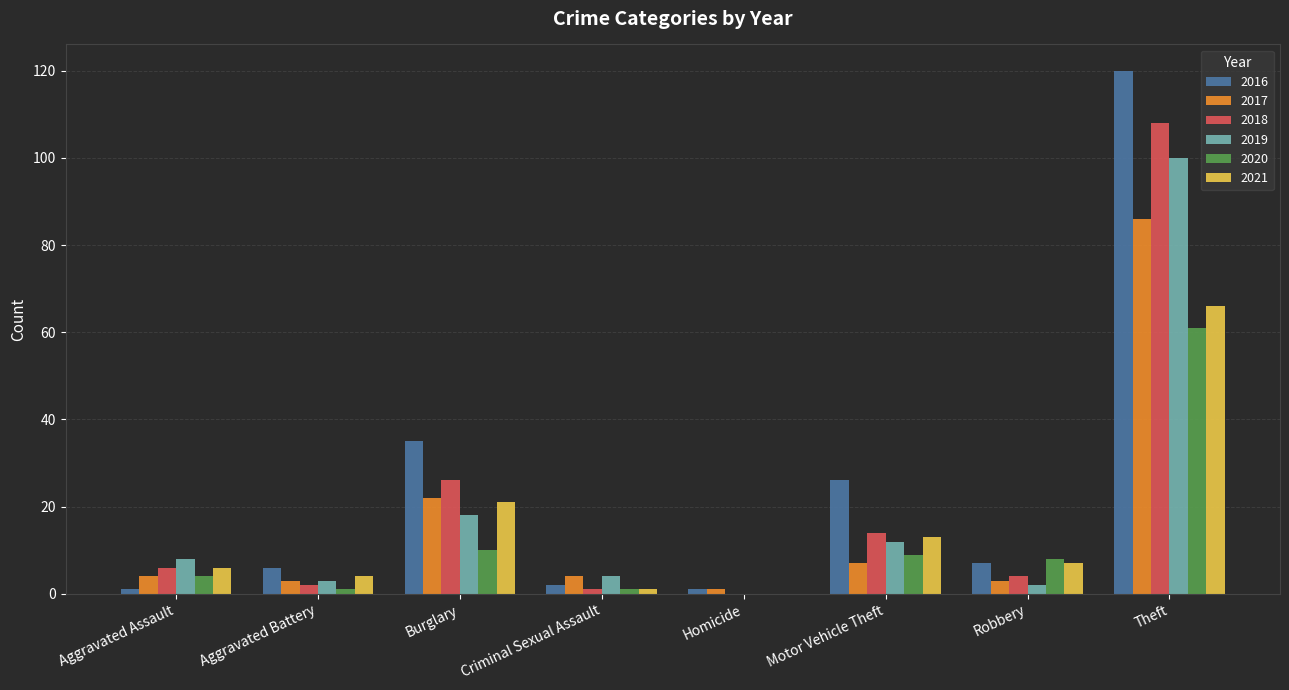

Which series has the widest spread of values?

2016